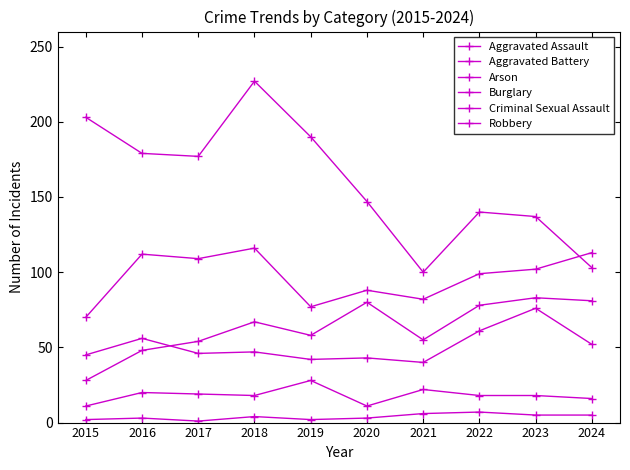

Which category has the lowest value across all series?

2017